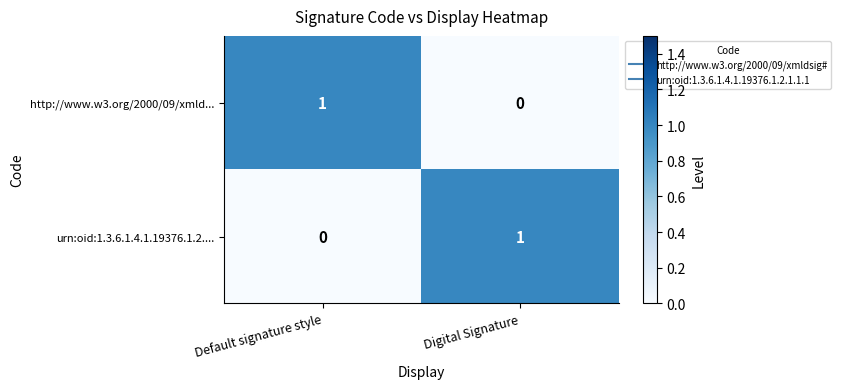

Rank the categories by http://www.w3.org/2000/09/xmld... value from lowest to highest.

Digital Signature, Default signature style